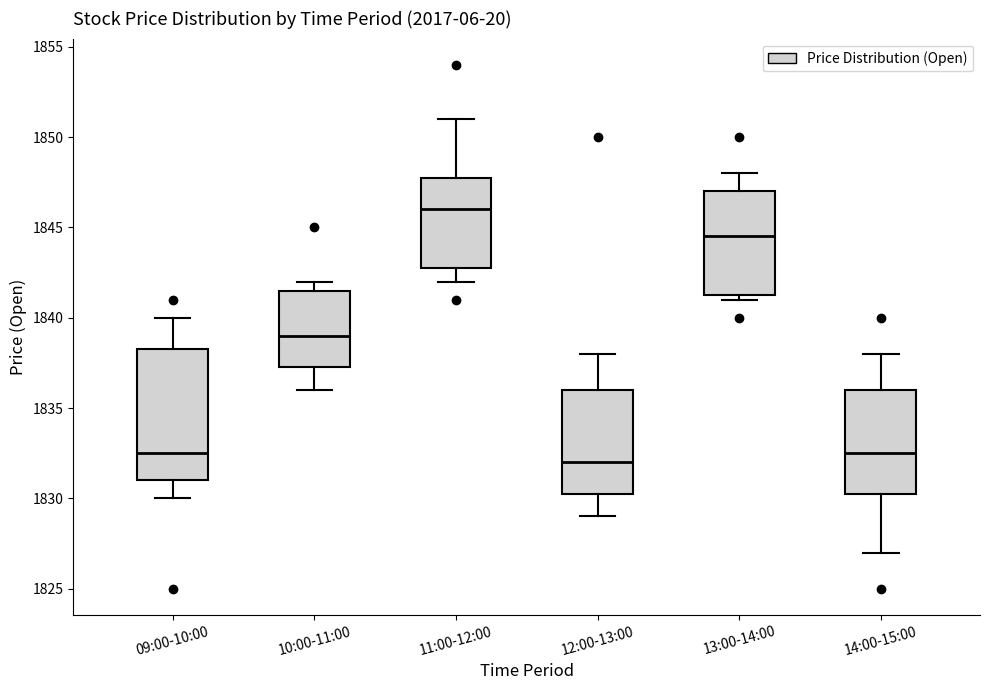

Which box has the lowest median line?

12:00-13:00